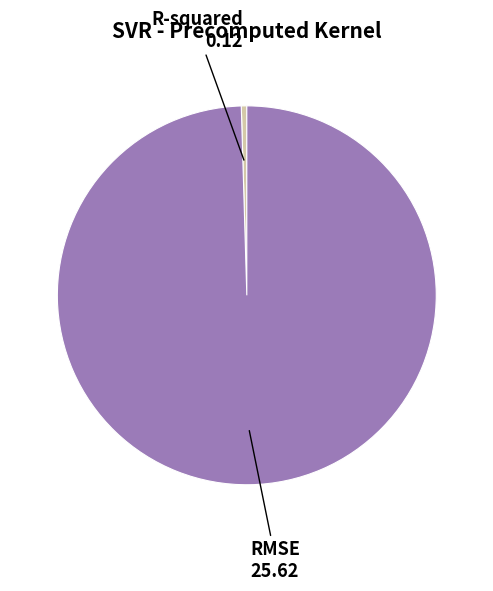

Which slice is the smallest?

R-squared